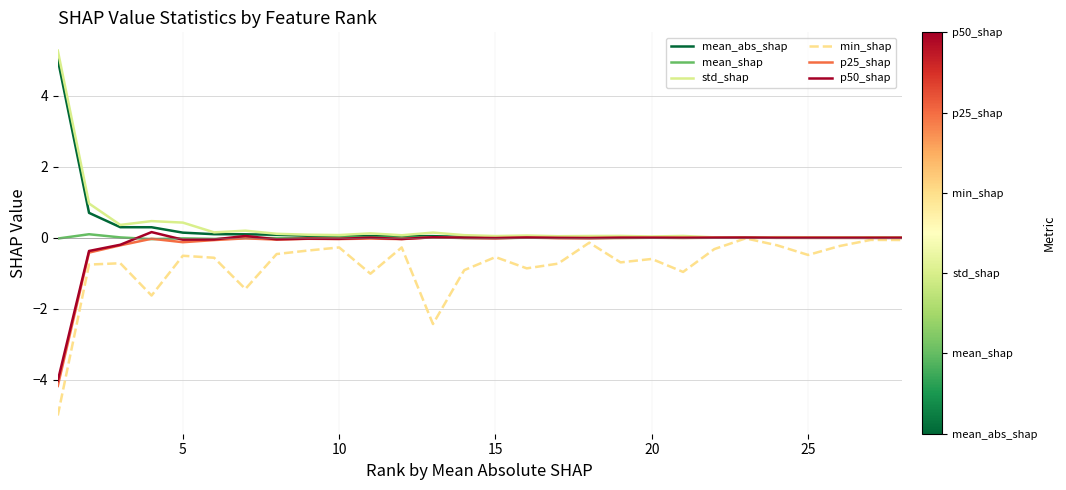

What is the lowest value of the p25_shap series?

-4.2